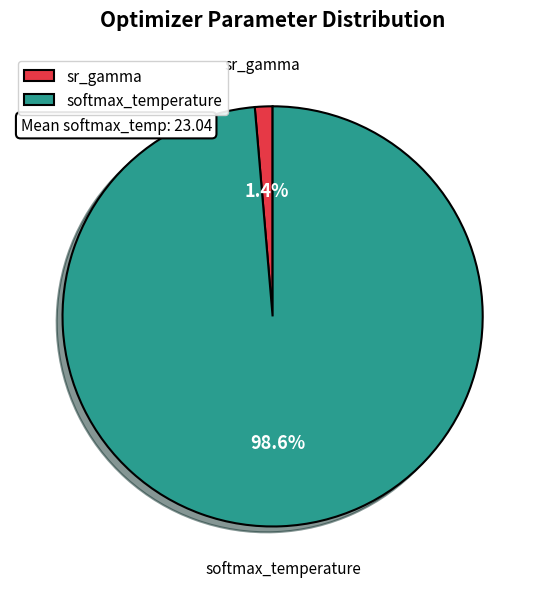

Is there a majority slice in this chart?

Yes